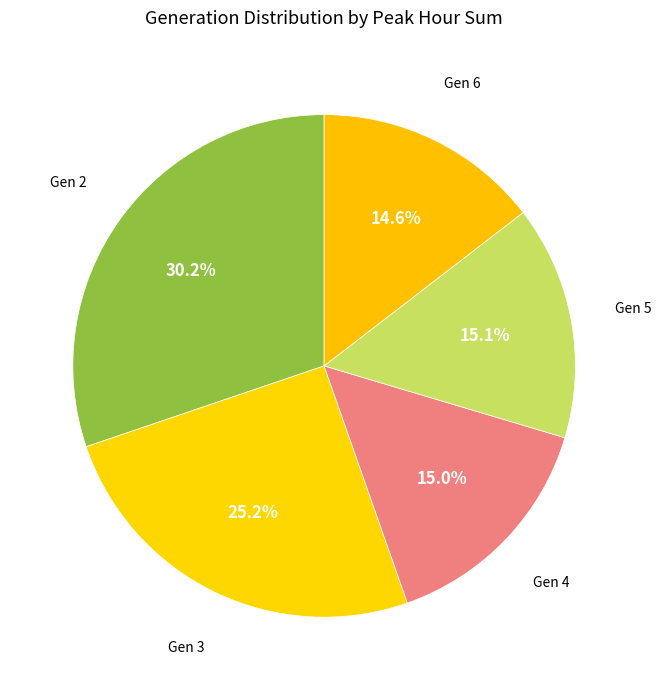

How many segments does this pie chart have?

5